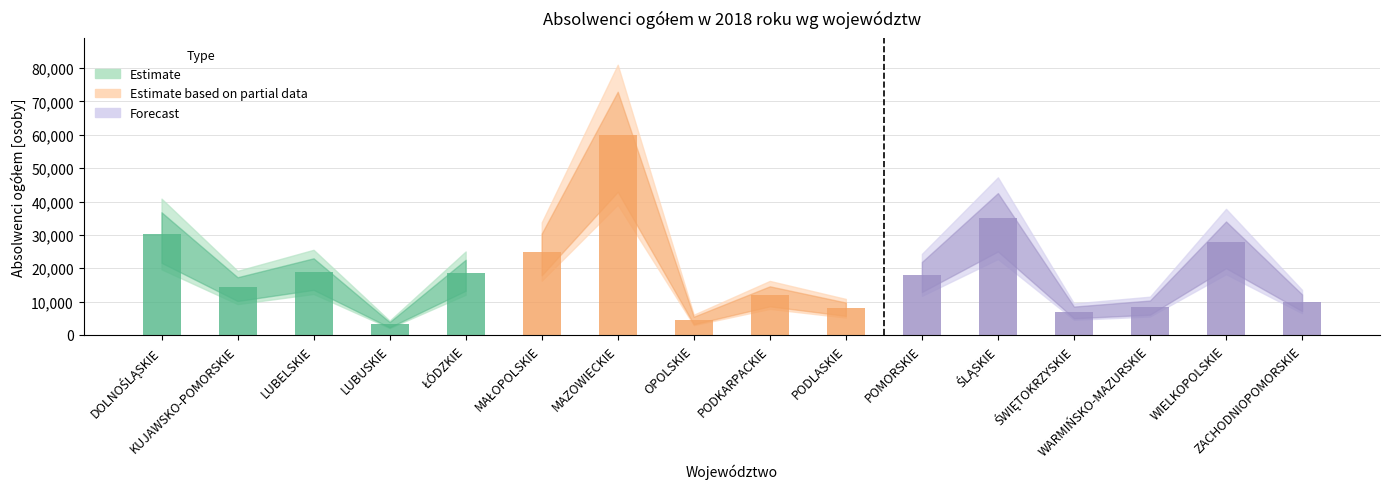

What value does the data have at ZACHODNIOPOMORSKIE?

10000